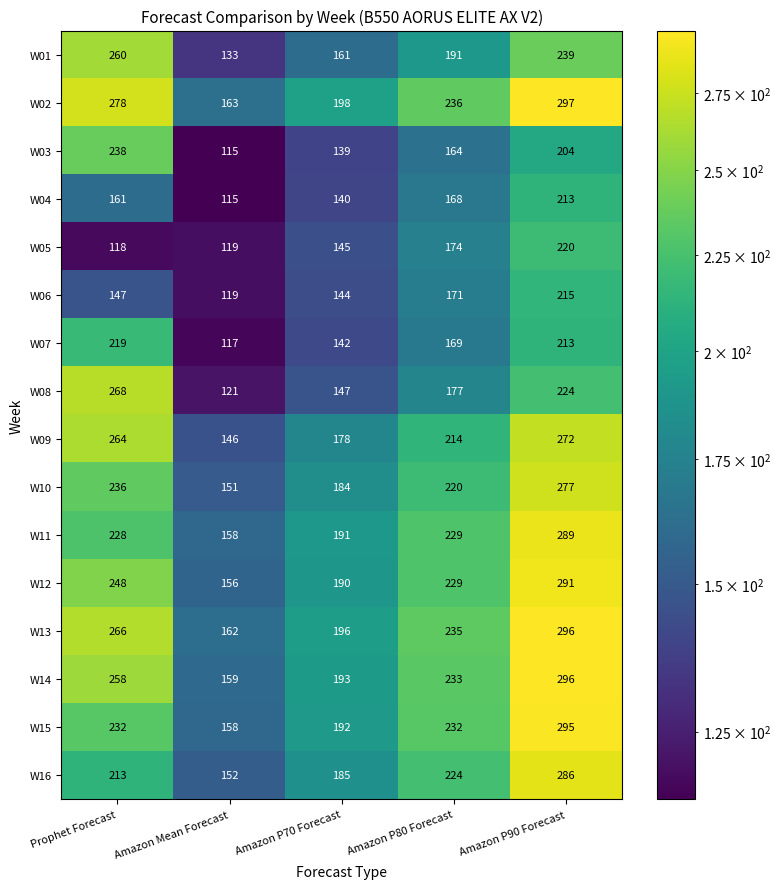

The value of W15 at Amazon P70 Forecast is 277. True or false?

False